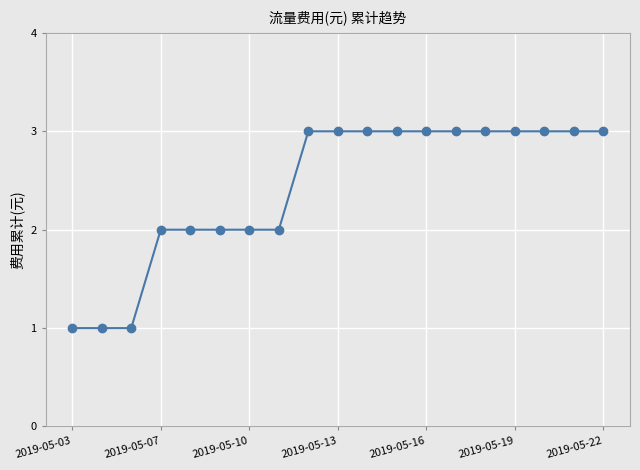

What is the sum of all values?

46